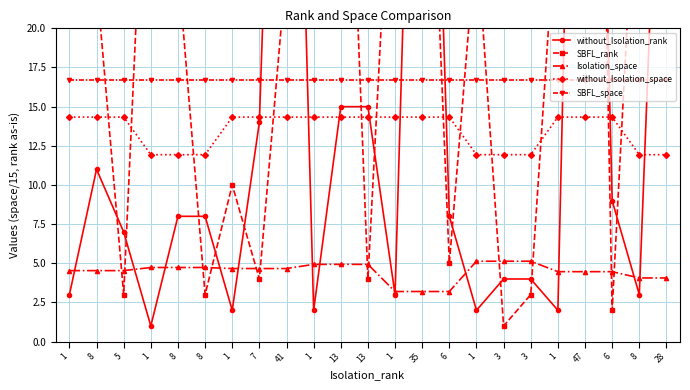

Reading left to right, list all the values displayed in this chart.

without_Isolation_rank: 3.0	11.0	7.0	1.0	8.0	8.0	2.0	14.0	66.0	2.0	15.0	15.0	3.0	63.0	8.0	2.0	4.0	4.0	2.0	79.0	9.0	3.0	48.0
SBFL_rank: 54.0	23.0	3.0	41.0	24.0	3.0	10.0	4.0	24.0	32.0	48.0	4.0	37.0	47.0	5.0	26.0	1.0	3.0	29.0	91.0	2.0	35.0	71.0
Isolation_space: 4.5	4.5	4.5	4.7	4.7	4.7	4.7	4.7	4.7	4.9	4.9	4.9	3.2	3.2	3.2	5.1	5.1	5.1	4.5	4.5	4.5	4.1	4.1
without_Isolation_space: 14.3	14.3	14.3	11.9	11.9	11.9	14.3	14.3	14.3	14.3	14.3	14.3	14.3	14.3	14.3	11.9	11.9	11.9	14.3	14.3	14.3	11.9	11.9
SBFL_space: 16.7	16.7	16.7	16.7	16.7	16.7	16.7	16.7	16.7	16.7	16.7	16.7	16.7	16.7	16.7	16.7	16.7	16.7	16.7	16.7	16.7	16.7	16.7